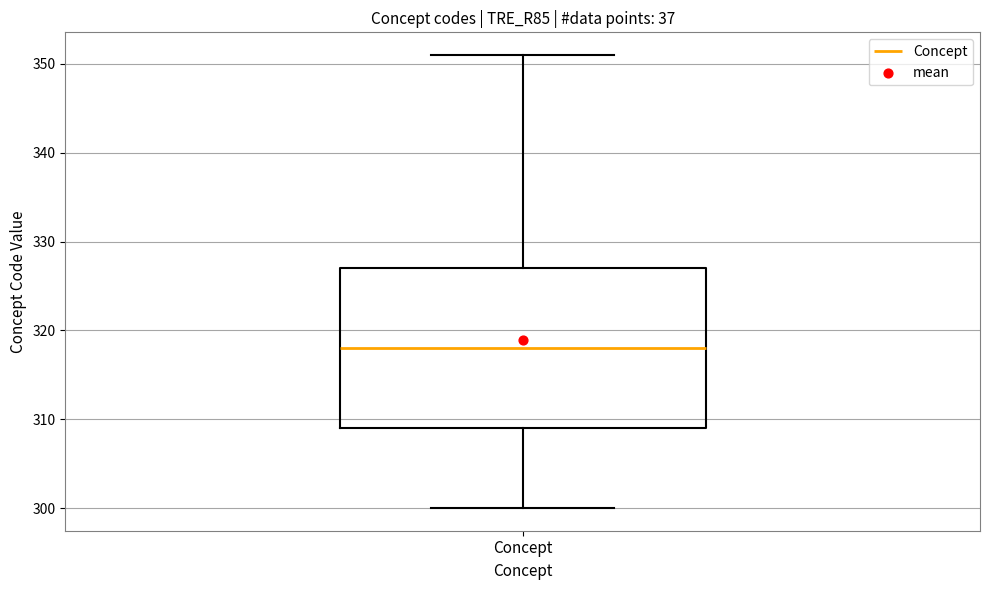

Read this box plot against the y-axis: the position of the median line, the range covered by the box, and the ends of both whiskers. The values are not printed on the chart, so give them approximately, as read against the axis.

median 318, box 309 to 327, whiskers 300 to 351